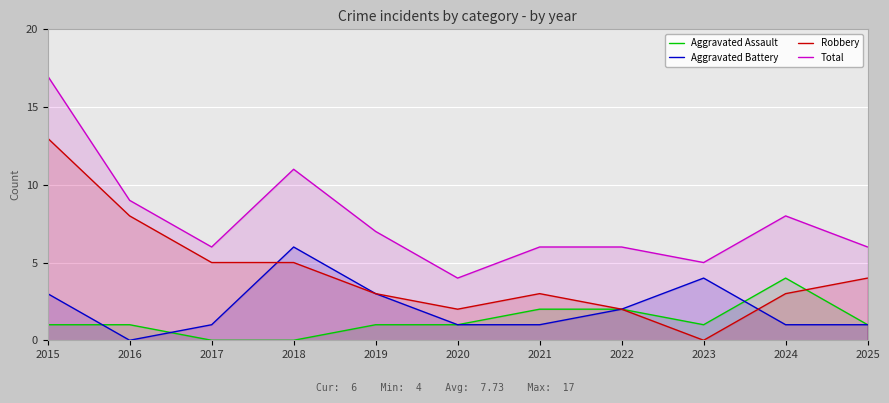

Which series changed the most between 2015 and 2016?

Total